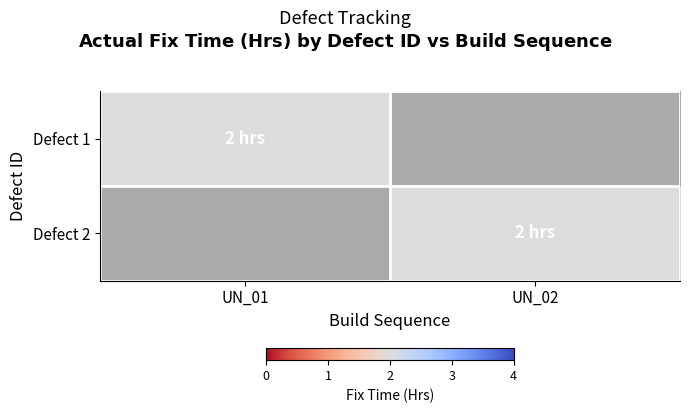

What is the difference between the highest and lowest values at UN_02?

2